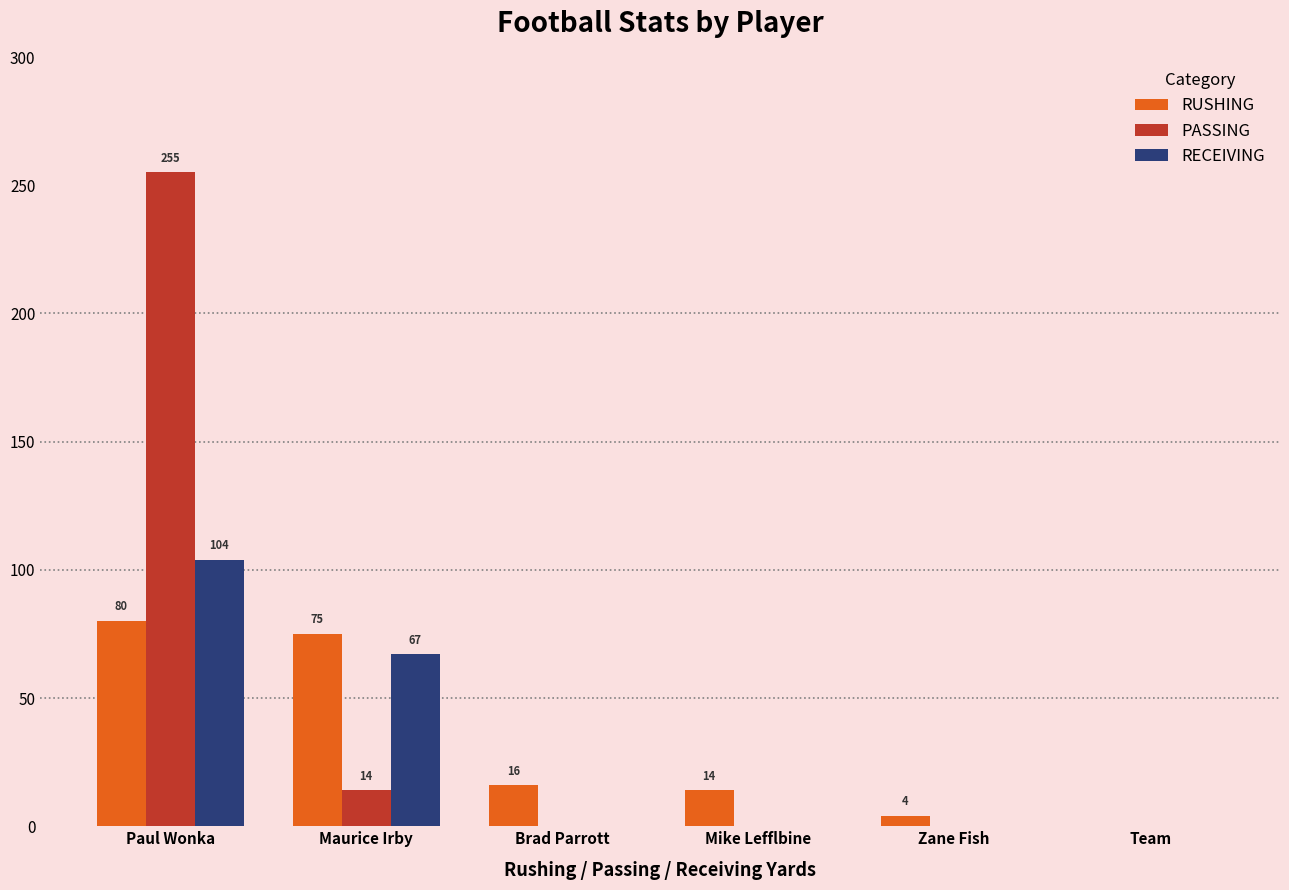

At which label is PASSING closest to 127?

Maurice Irby